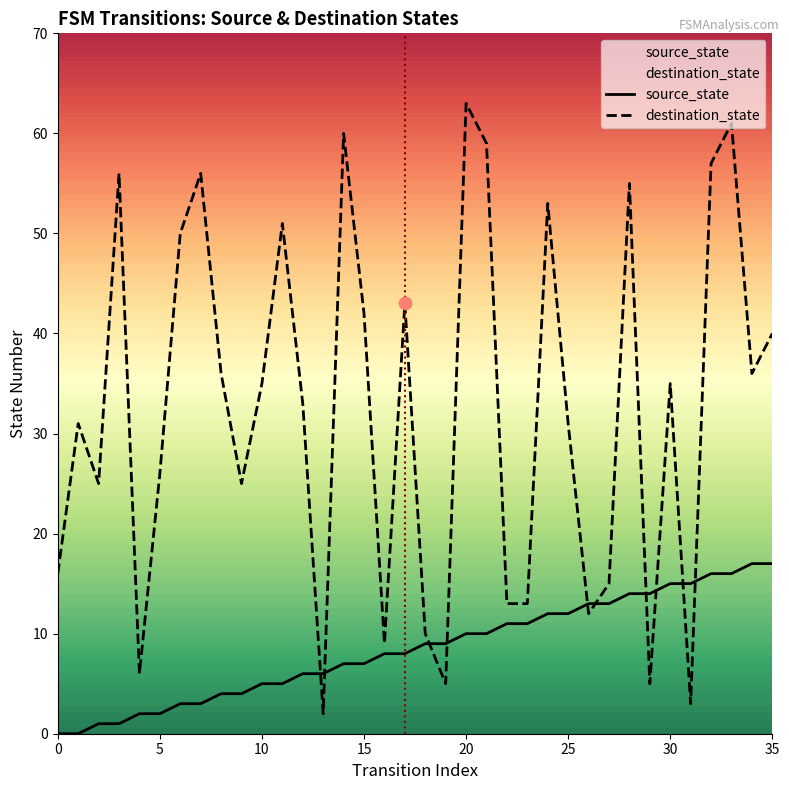

What is the total value across all series at 9?

29